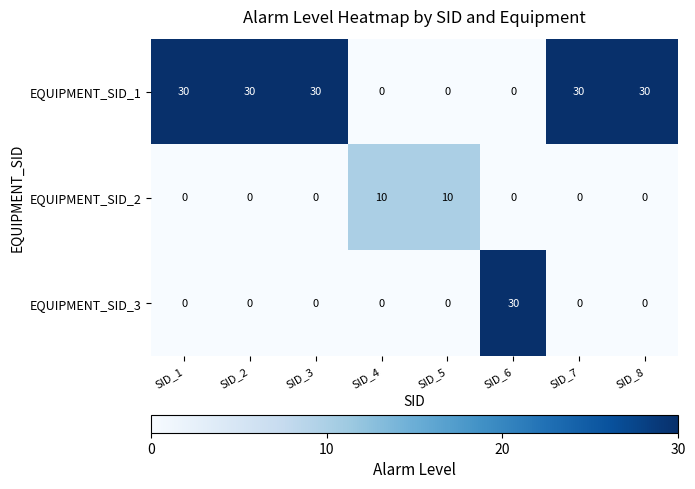

What is the difference between the EQUIPMENT_SID_1 values at SID_8 and SID_4?

30